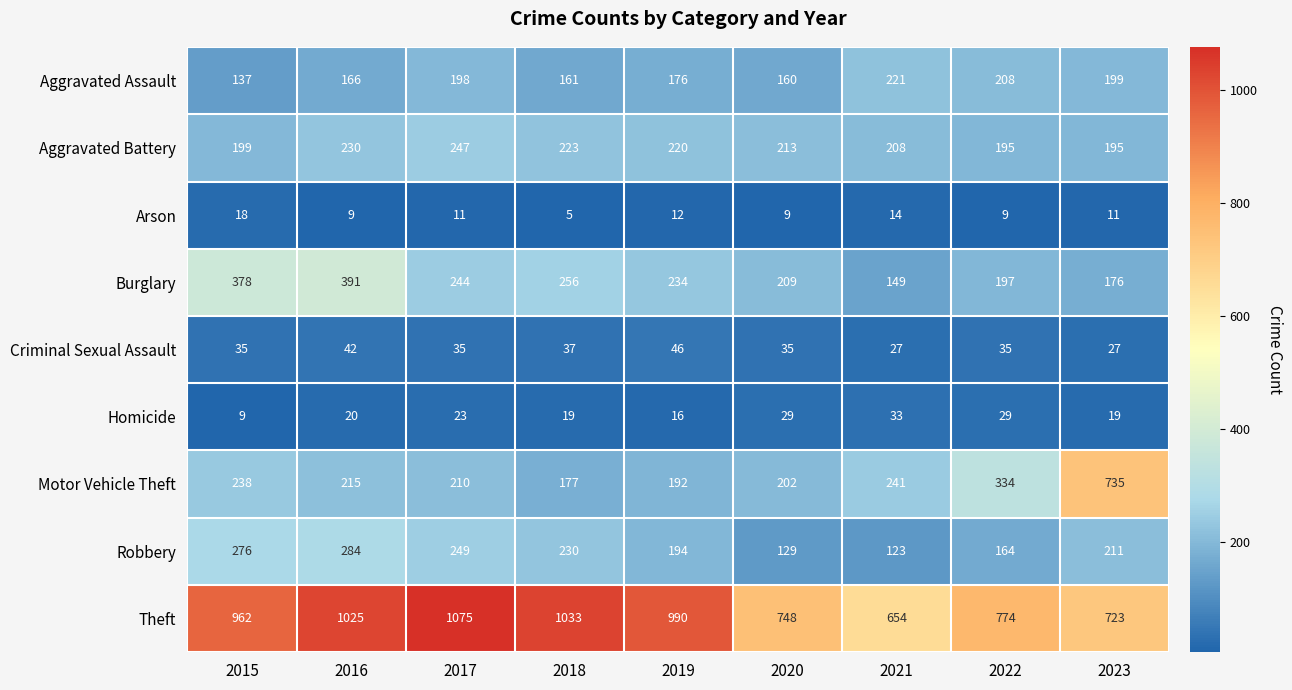

Which label corresponds to the largest value in the chart?

2017